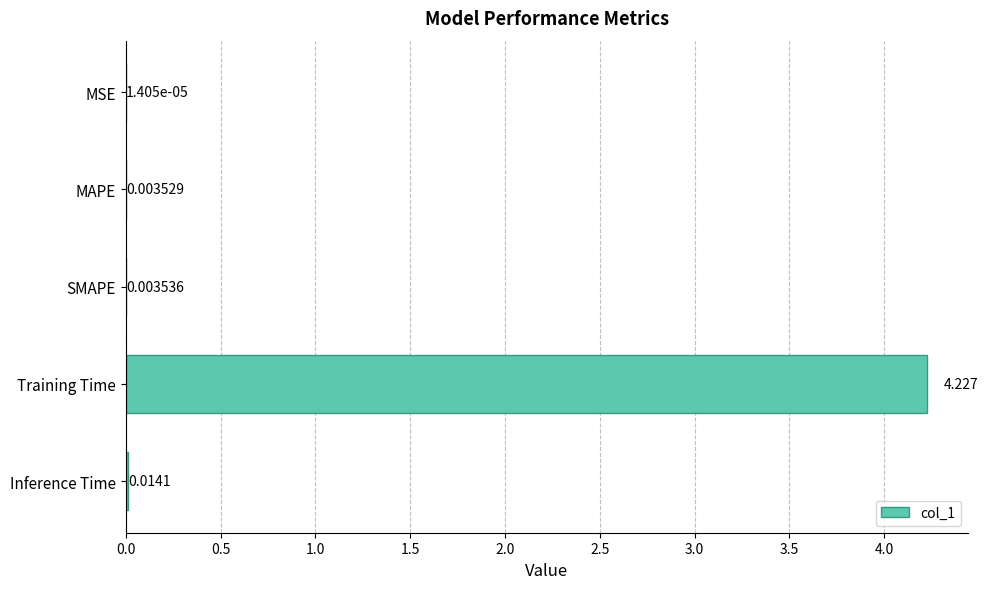

Where is the data nearest to the value 2?

Inference Time